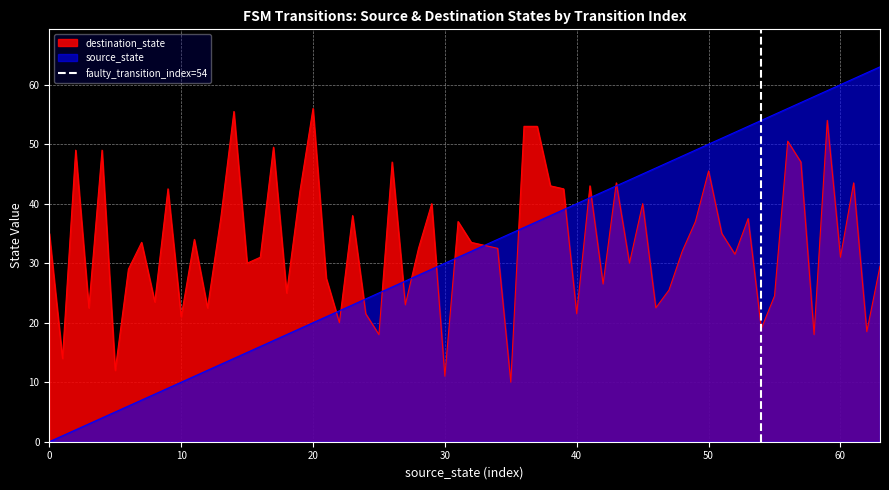

What is the lowest value of the destination_state series?

10.0